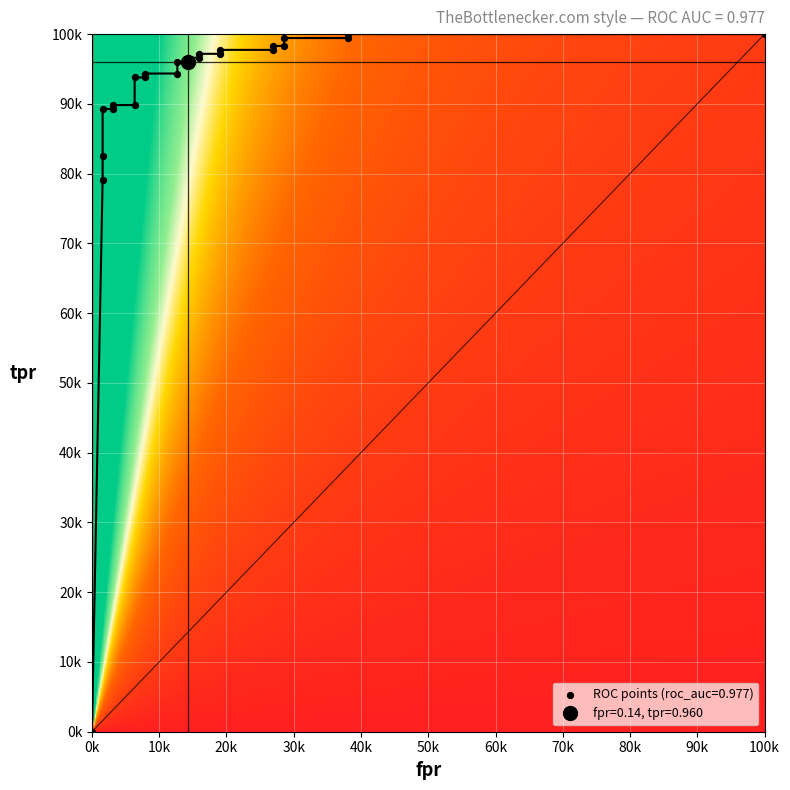

What is the difference between the highest and lowest values at 19?

0.7